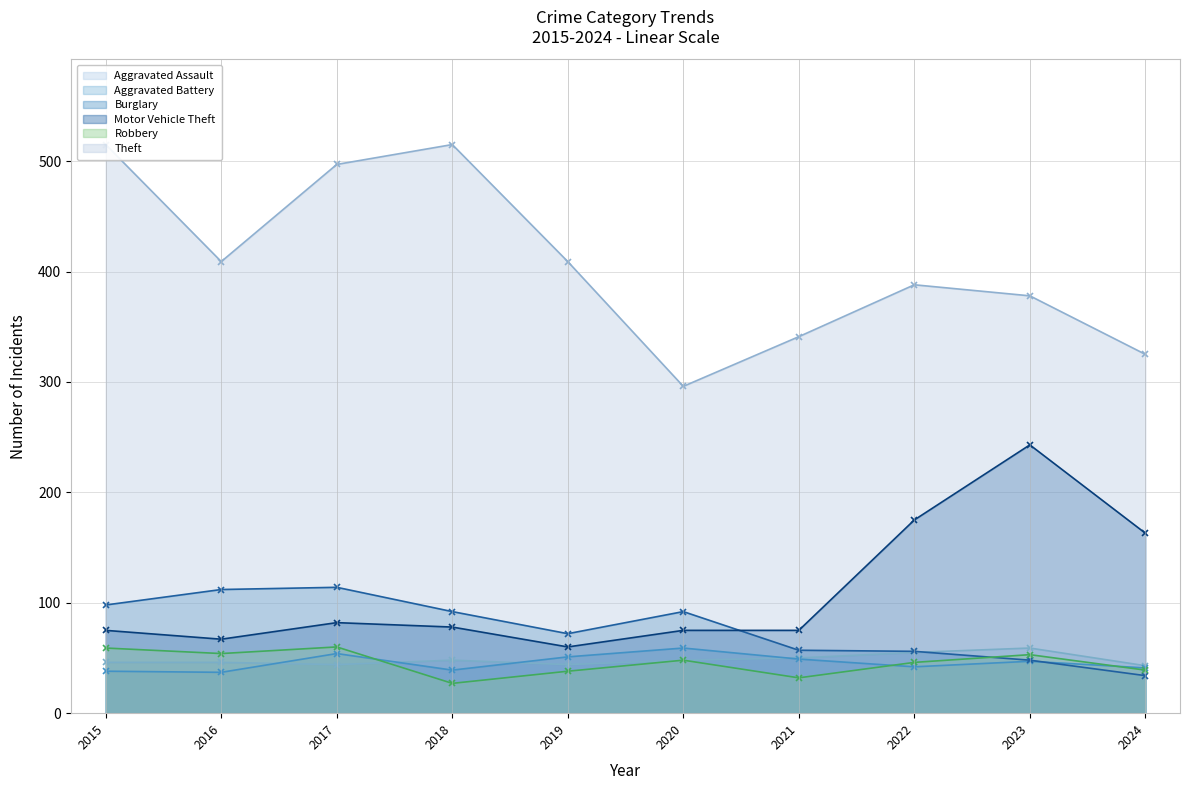

Which series has the widest spread of values?

Theft